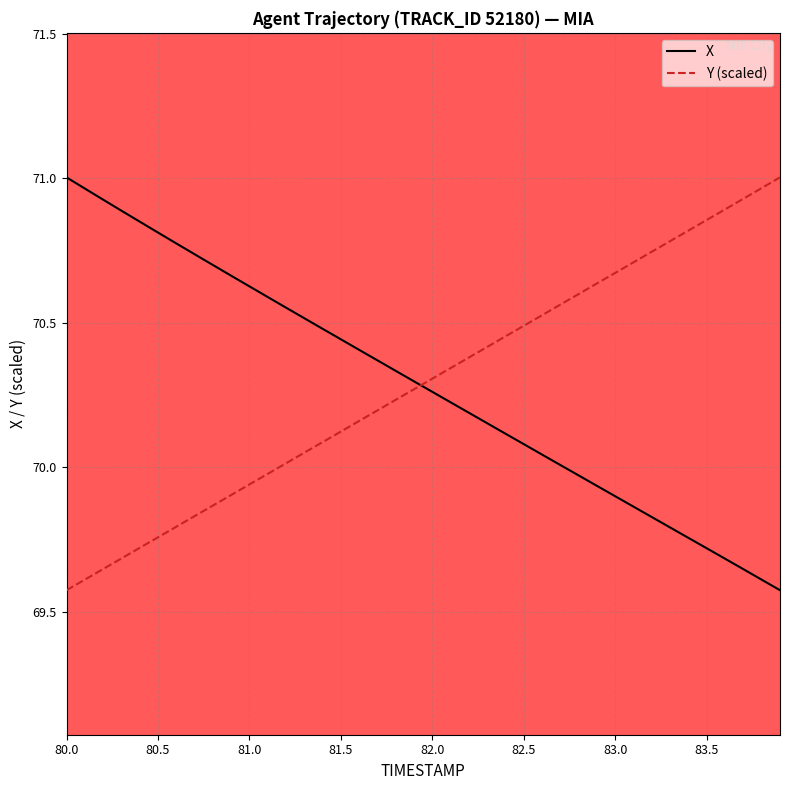

True or false: Y (scaled) and X intersect in this chart.

True